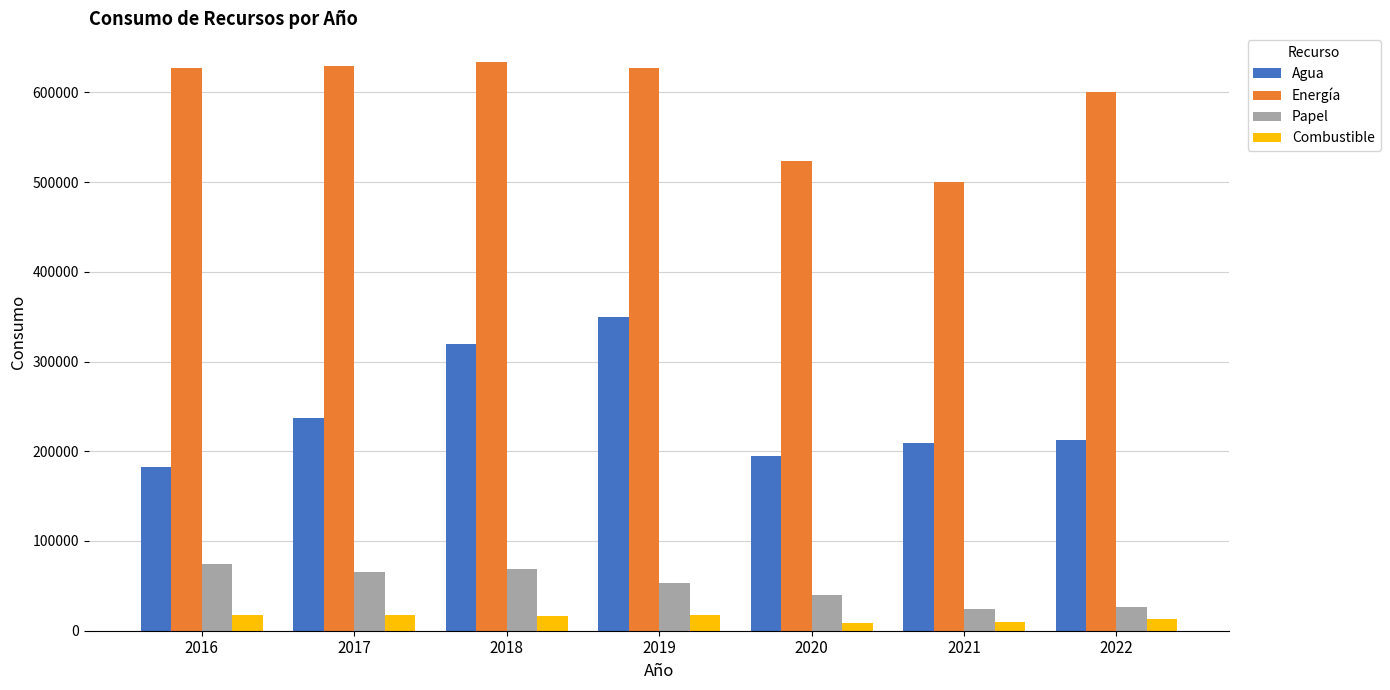

At how many categories does at least one series exceed 167647?

7